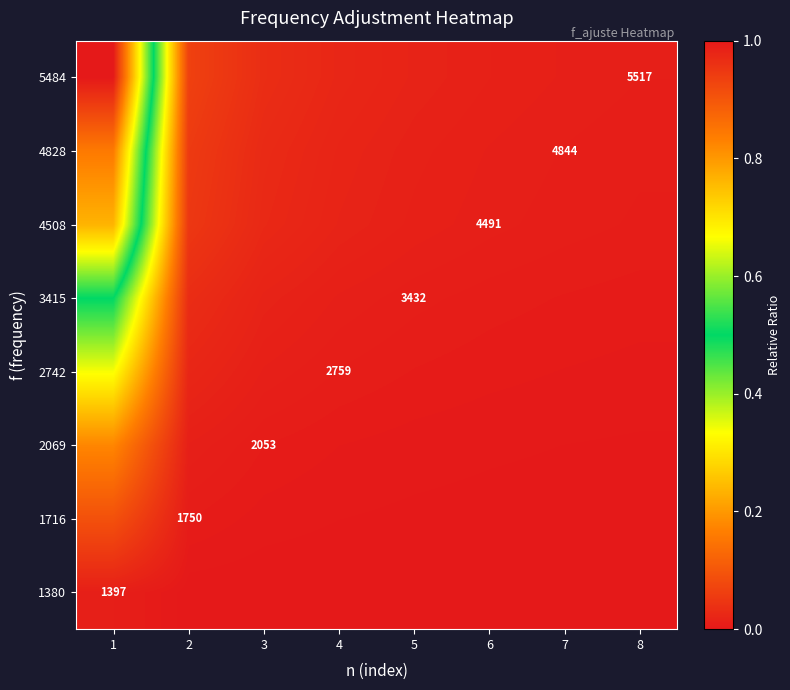

List the labels in order of 4508 value, smallest first.

8, 7, 6, 5, 4, 3, 2, 1